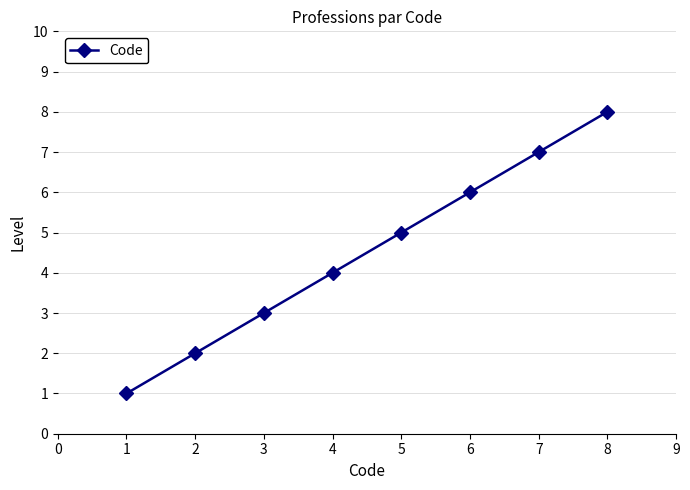

Which category has the lowest value across all series?

1